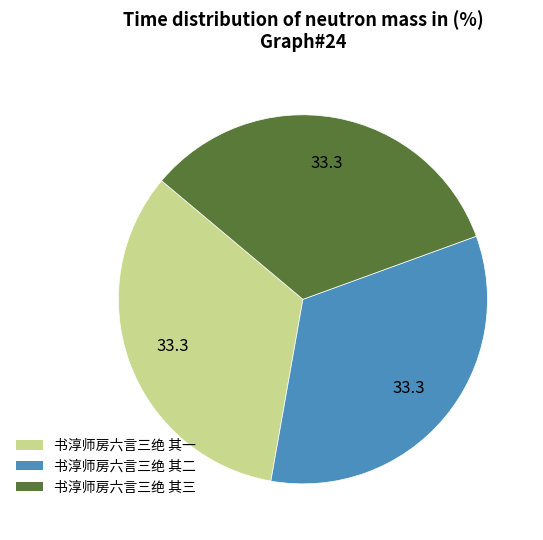

Does any single category account for the majority?

No